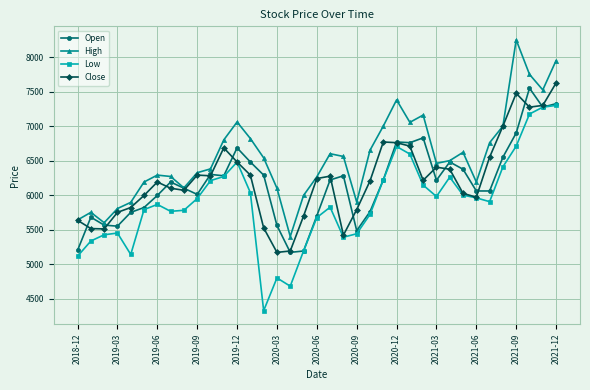

What is the average value of the Close series?

6232